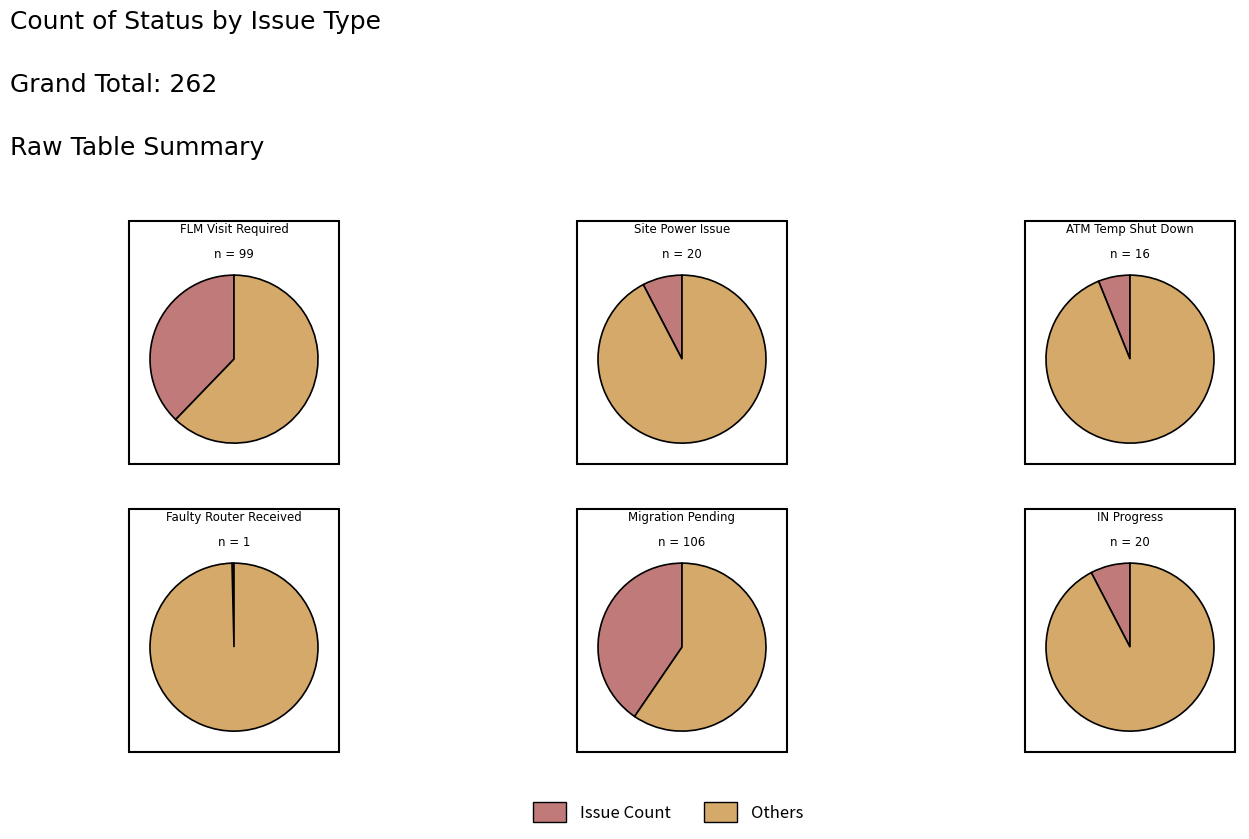

What is the change in value from ATM Temp Shut Down to IN Progress?

+4